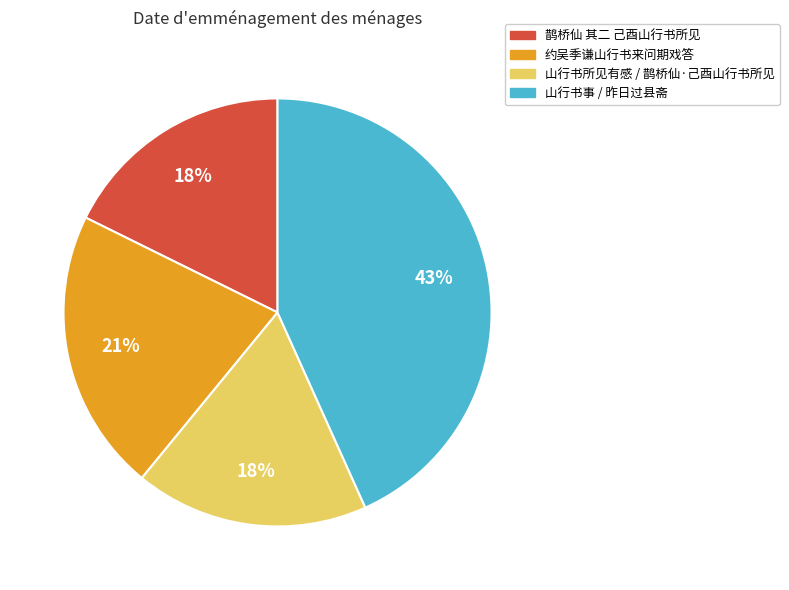

True or false: 鹊桥仙 其二 己酉山行书所见 accounts for 18% of the total.

True